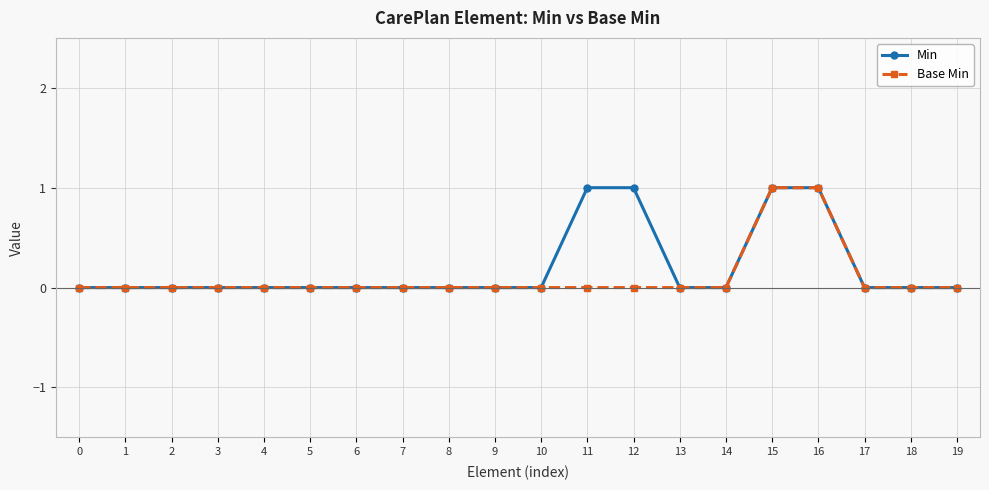

The Min series shows 1 at 0. True or false?

False